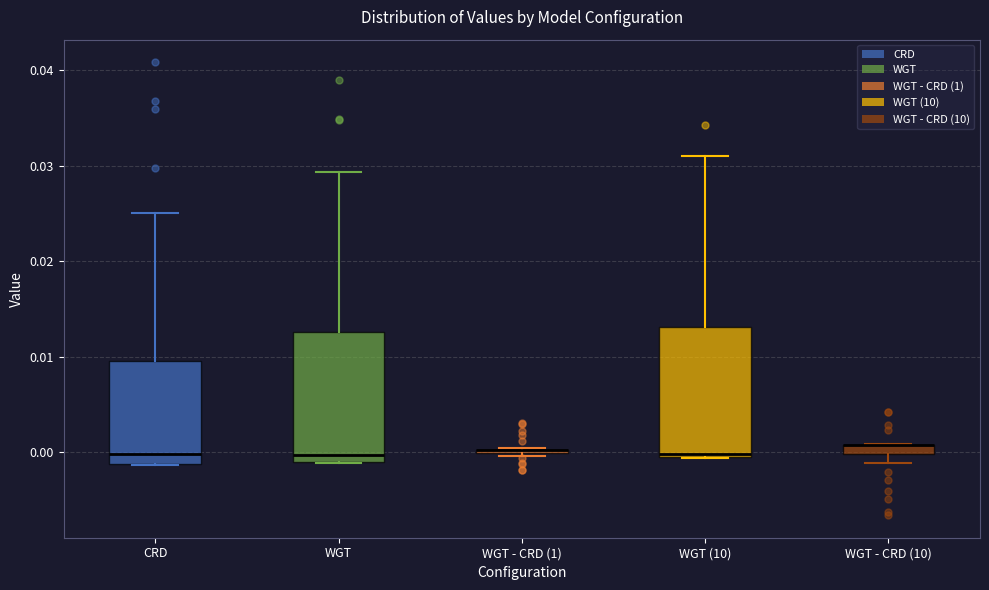

Where does the upper whisker of the box for CRD end on the y-axis? The values are not printed on the chart, so give them approximately, as read against the axis.

0.025